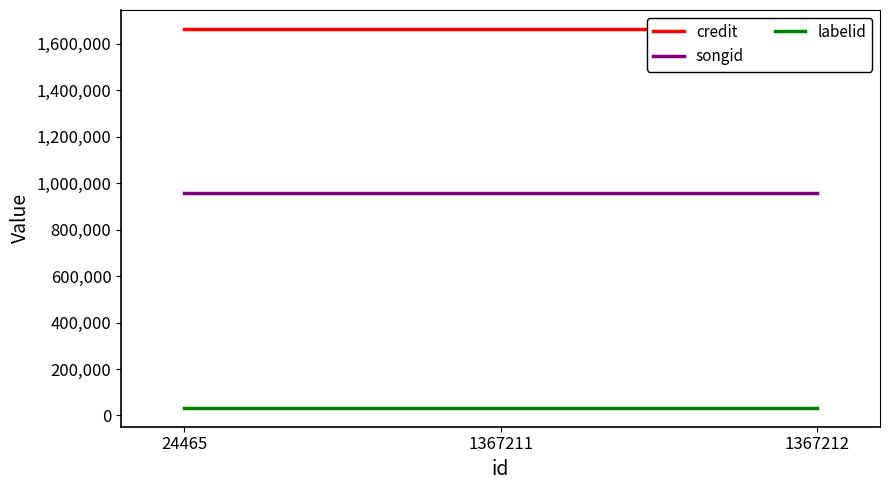

Between 24465 and 1367211, which series saw the biggest shift?

credit